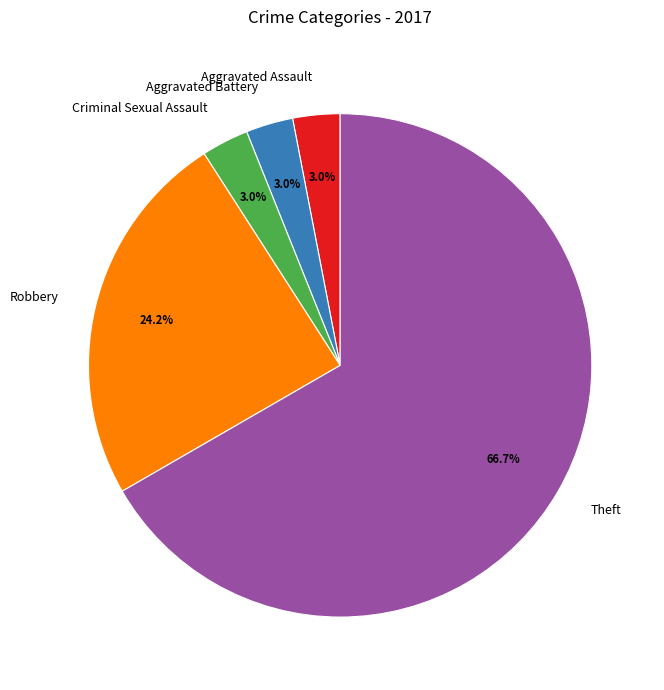

The Robbery slice represents 13% of the pie. True or false?

False